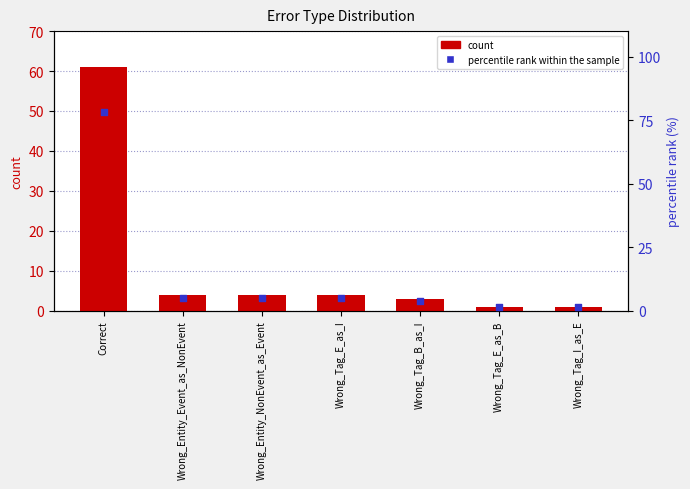

At how many categories does at least one series exceed 17?

1